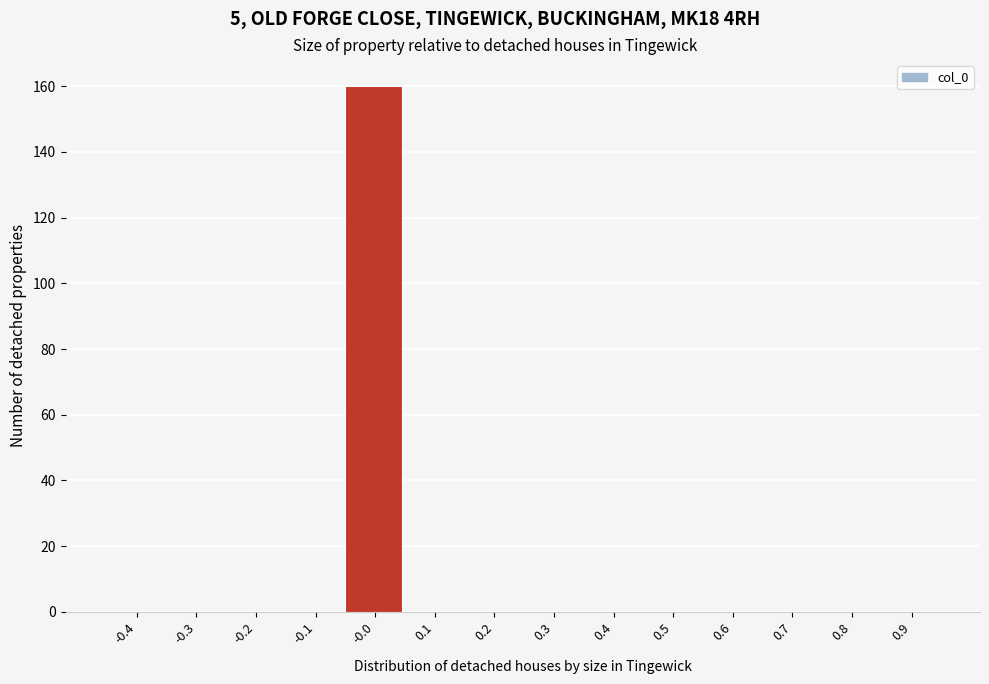

Reading left to right, extract all data points from this chart.

-0.4=0	-0.3=0	-0.2=0	-0.1=0	-0.0=160	0.1=0	0.2=0	0.3=0	0.4=0	0.5=0	0.6=0	0.7=0	0.8=0	0.9=0